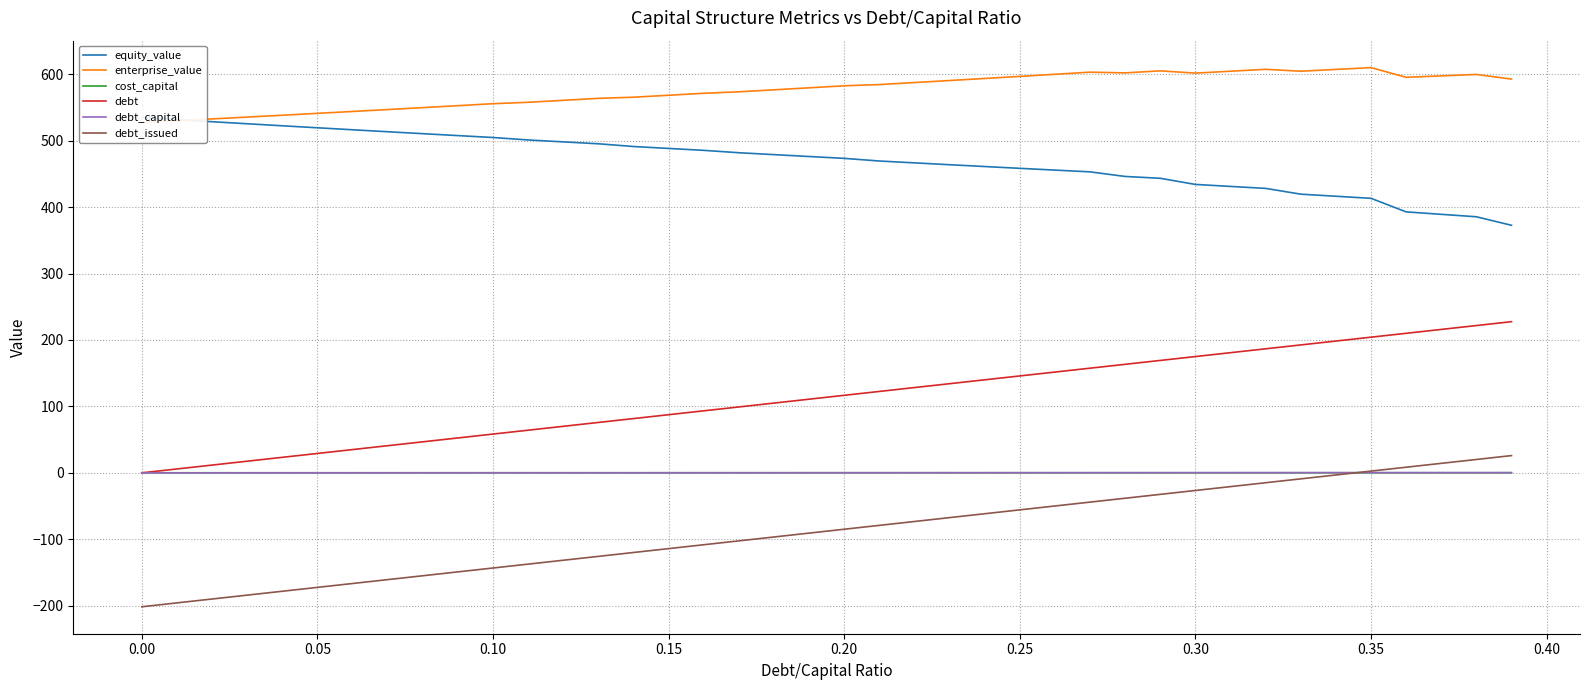

What is the highest value of the debt series?

227.6